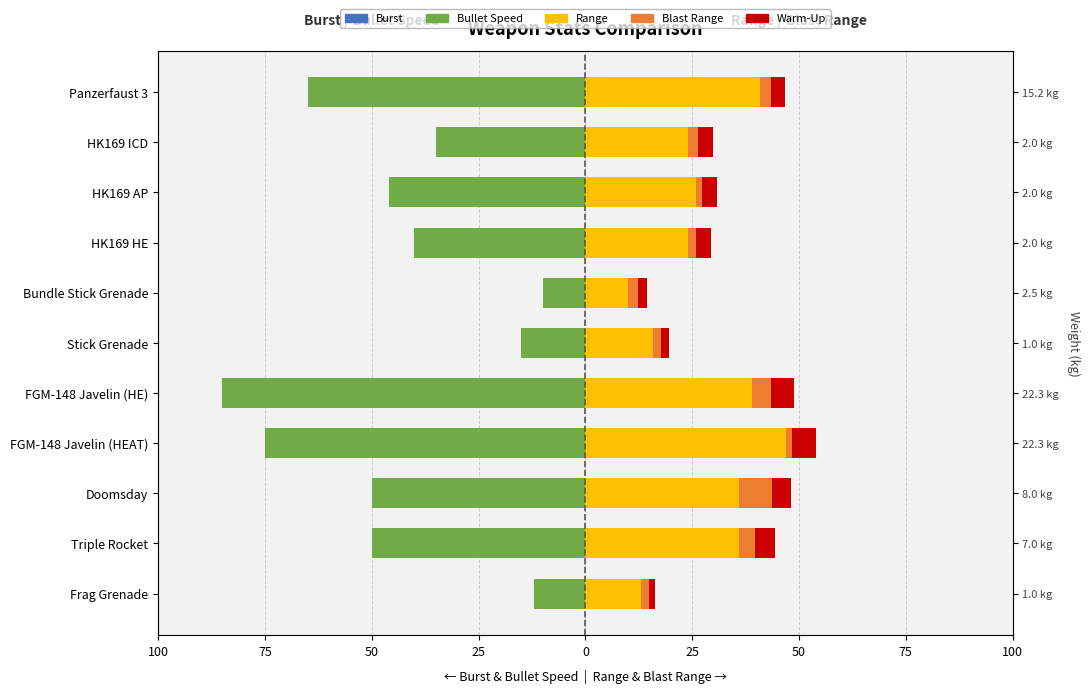

Which series has the widest spread of values?

Bullet Speed